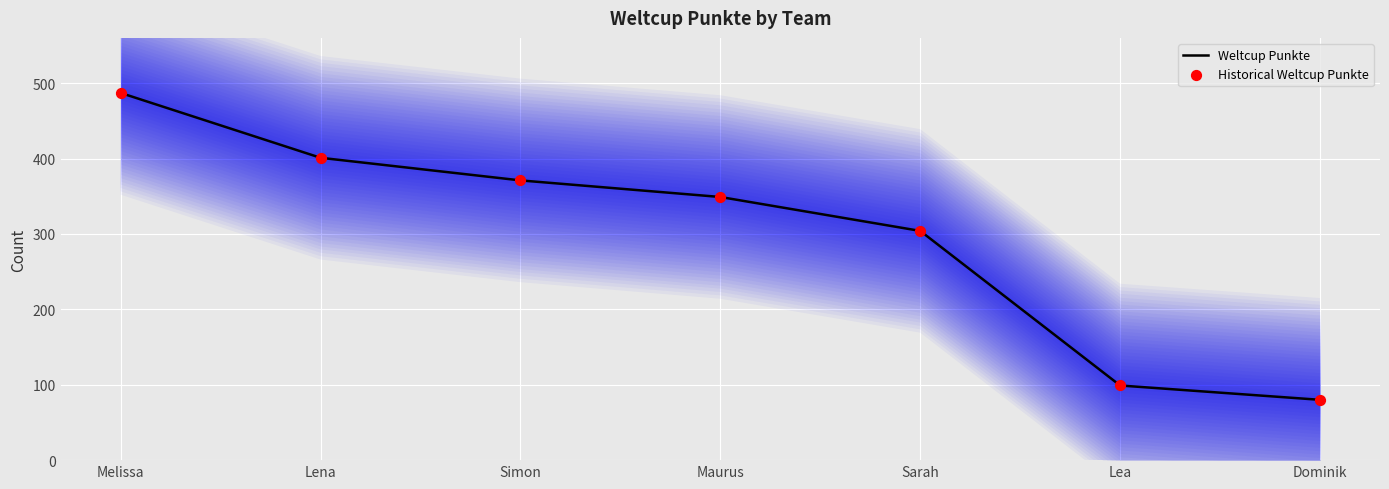

What are all the series names shown in the legend?

Weltcup Punkte, Historical Weltcup Punkte